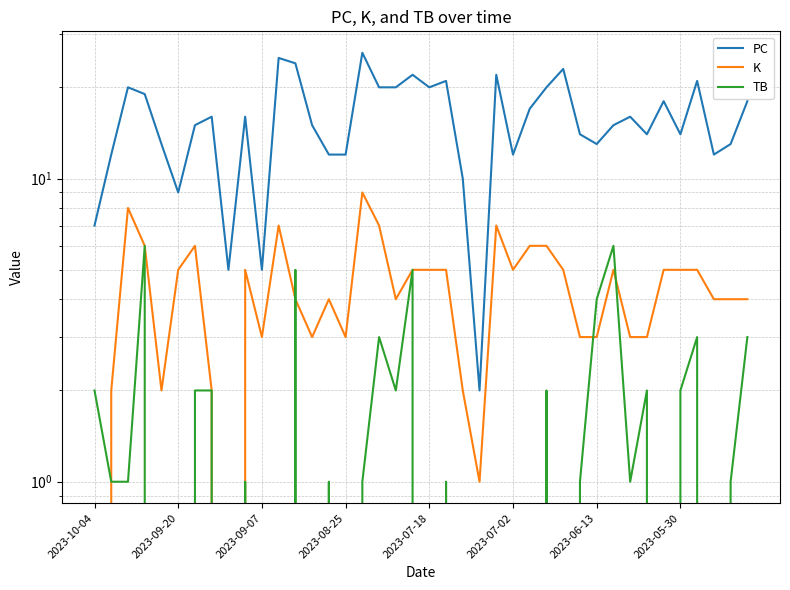

How many data points in K are above 5?

9